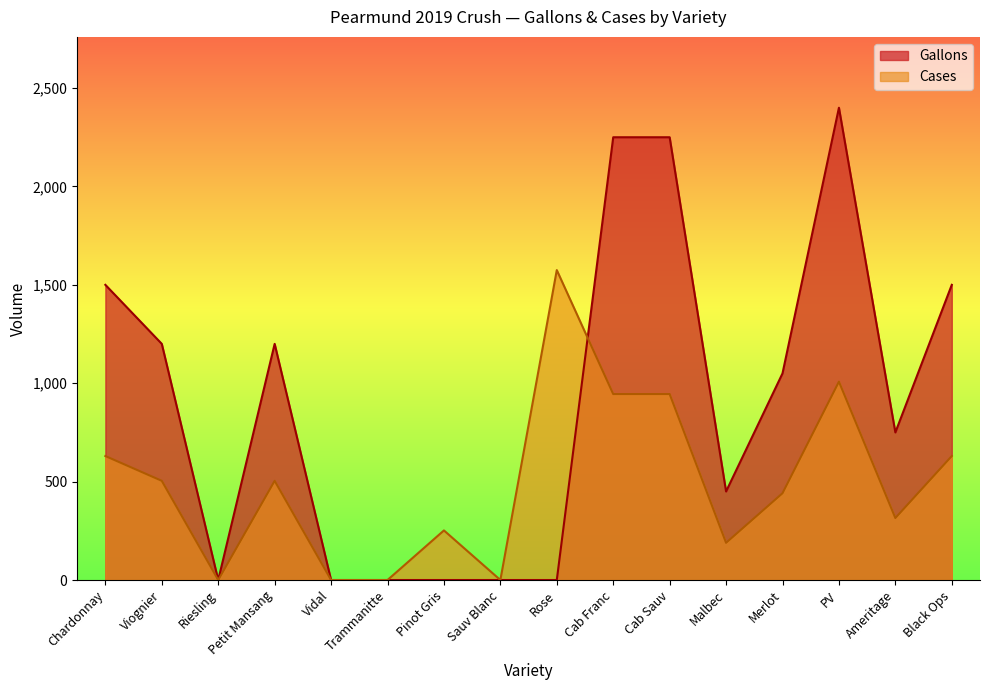

Reading left to right, transcribe all the data shown in this chart.

Gallons: Chardonnay=1500	Viognier=1200	Riesling=0	Petit Mansang=1200	Vidal=0	Trammanitte=0	Pinot Gris=0	Sauv Blanc=0	Rose=0	Cab Franc=2250	Cab Sauv=2250	Malbec=450	Merlot=1050	PV=2400	Ameritage=750	Black Ops=1500
Cases: Chardonnay=630	Viognier=504	Riesling=0	Petit Mansang=504	Vidal=0	Trammanitte=0	Pinot Gris=252	Sauv Blanc=0	Rose=1575	Cab Franc=945	Cab Sauv=945	Malbec=189	Merlot=441	PV=1008	Ameritage=315	Black Ops=630